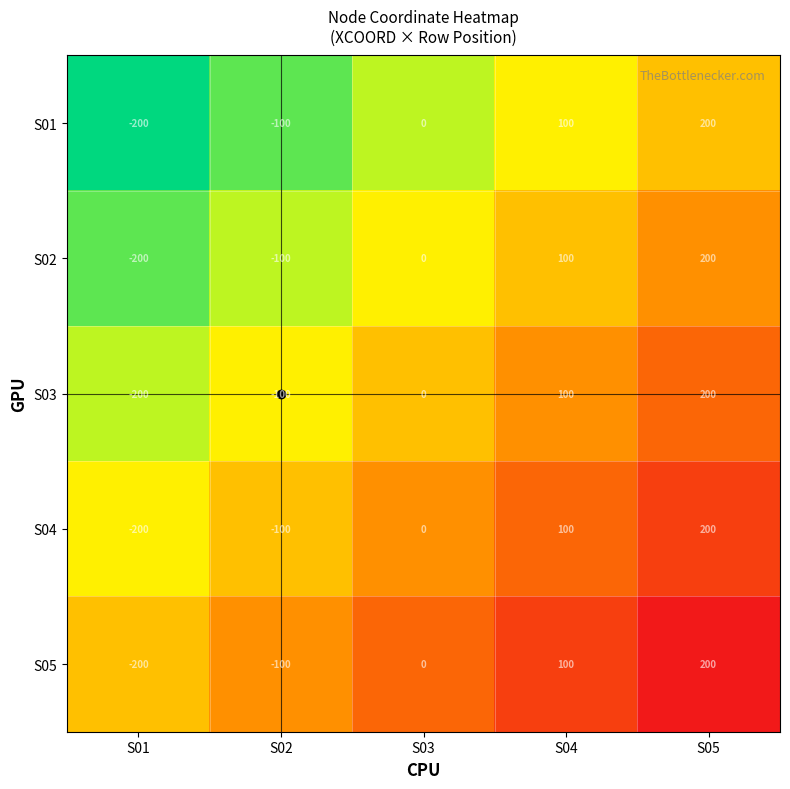

What is the total value across all series at S01?

-1000